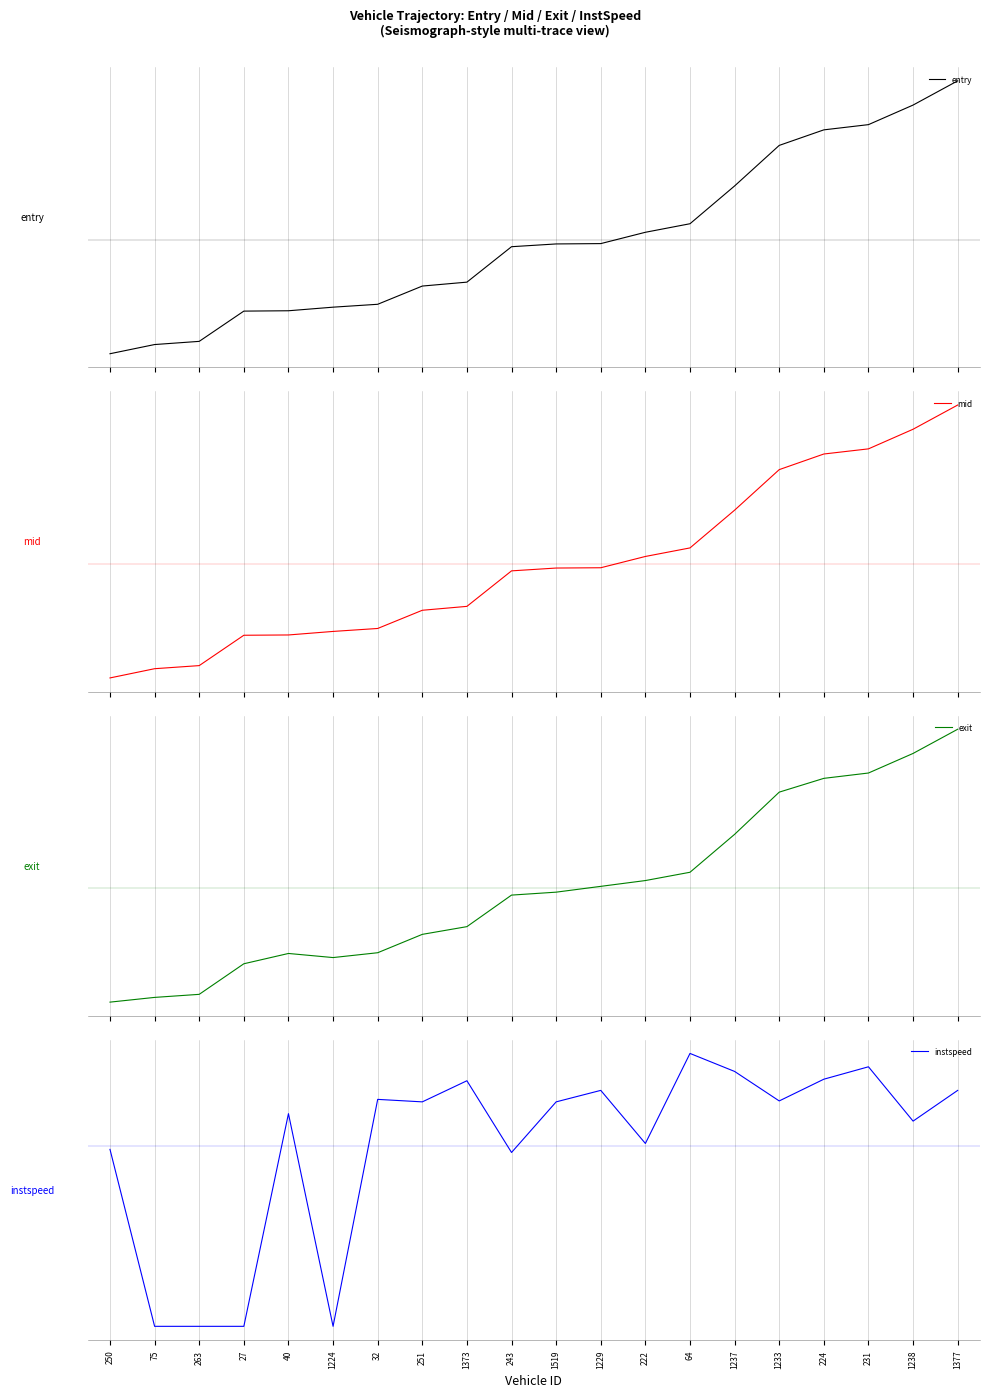

Where does the entry series first go above 0?

222